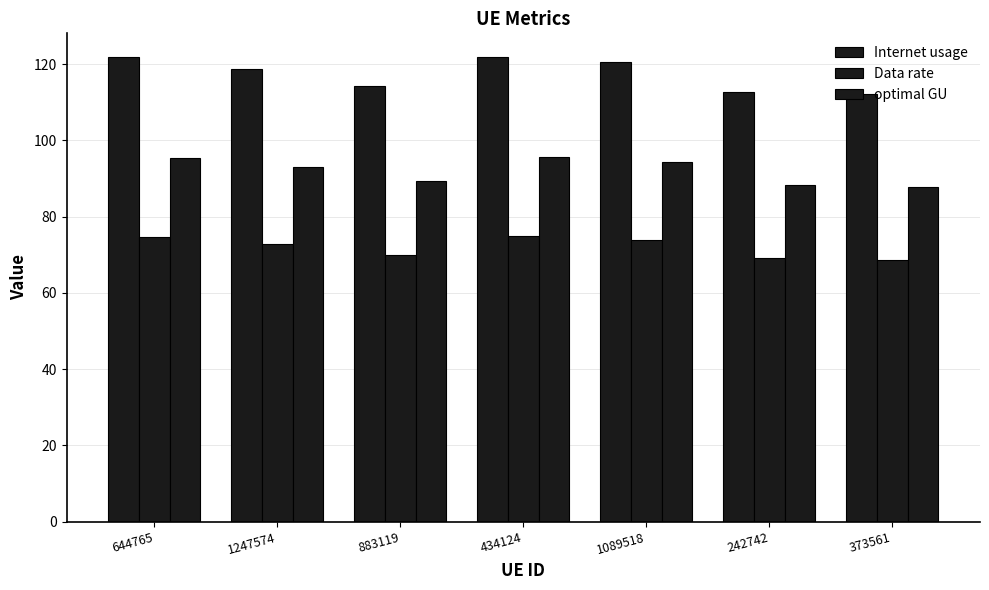

Does the chart contain any negative values?

No